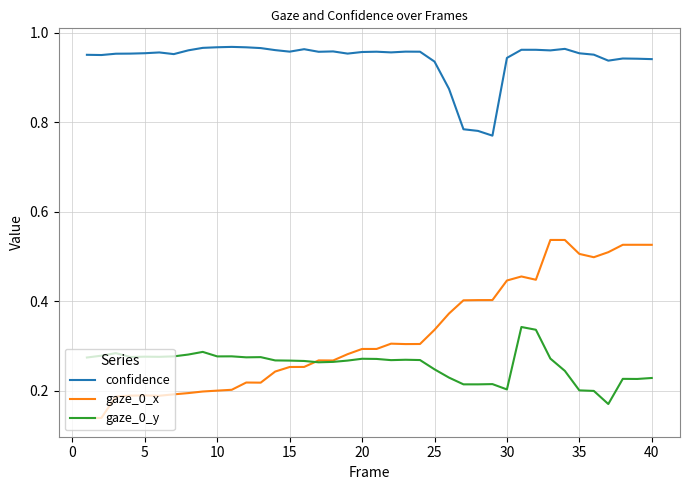

Rank the series by their maximum value, from highest to lowest.

confidence, gaze_0_x, gaze_0_y